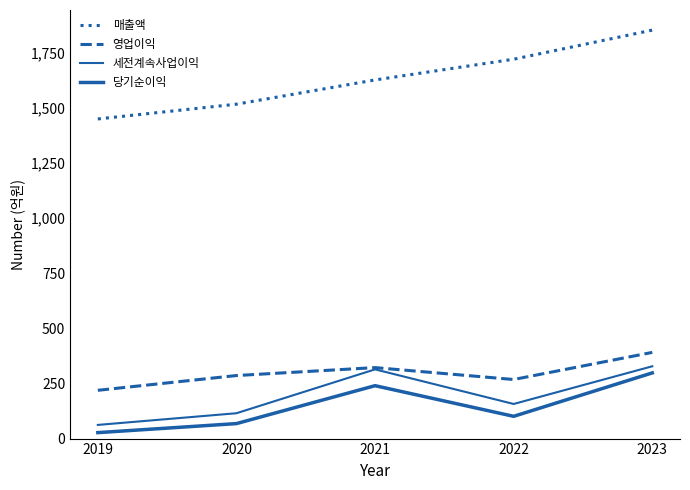

How many lines are shown in the chart?

4